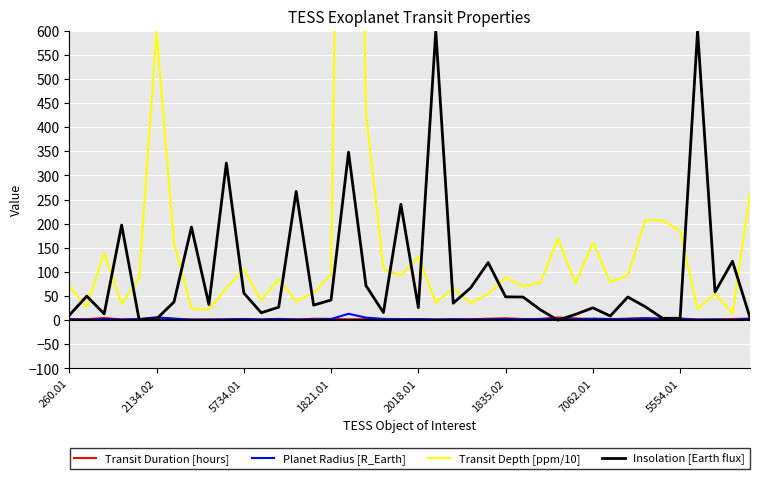

True or false: Transit Duration [hours] has a value of 2.1 at 260.01.

True